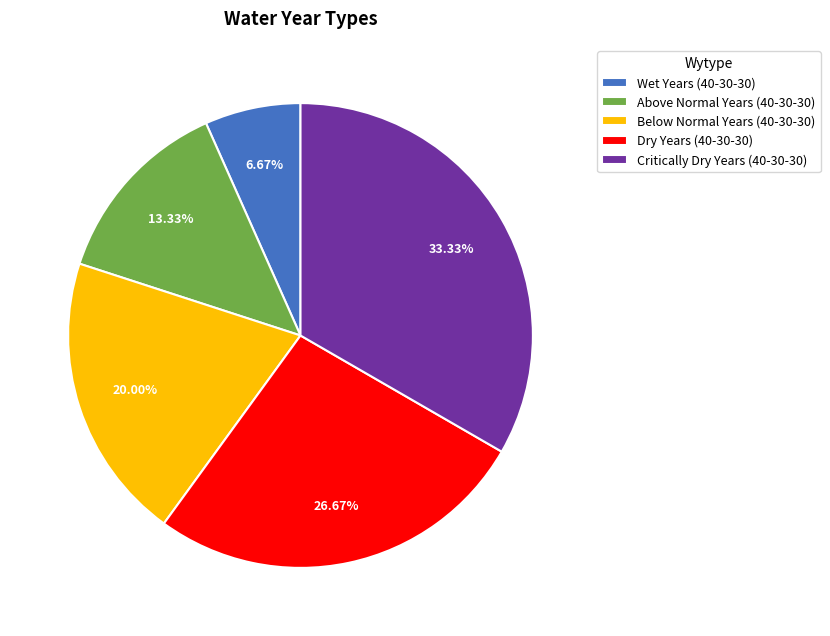

To the nearest percent, what portion does Wet Years (40-30-30) represent?

7%